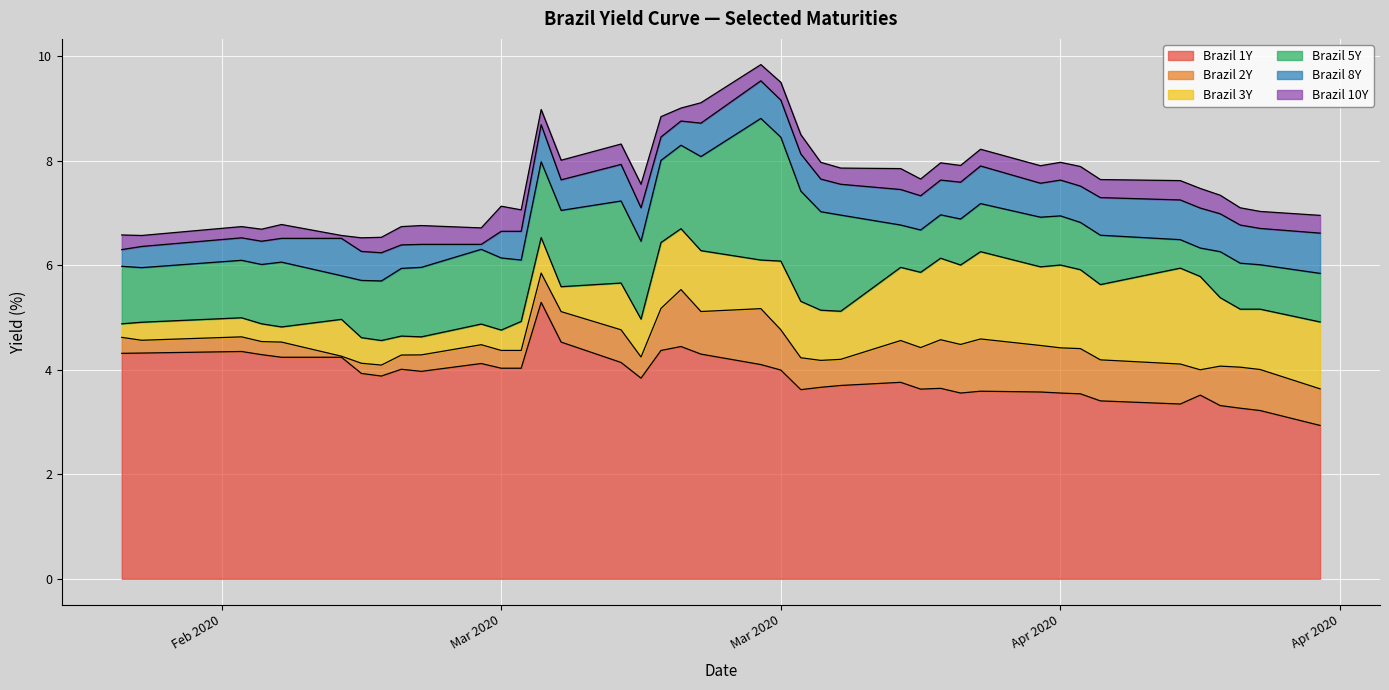

What is the value of the Brazil 1Y point at the 23rd from the left?

3.6